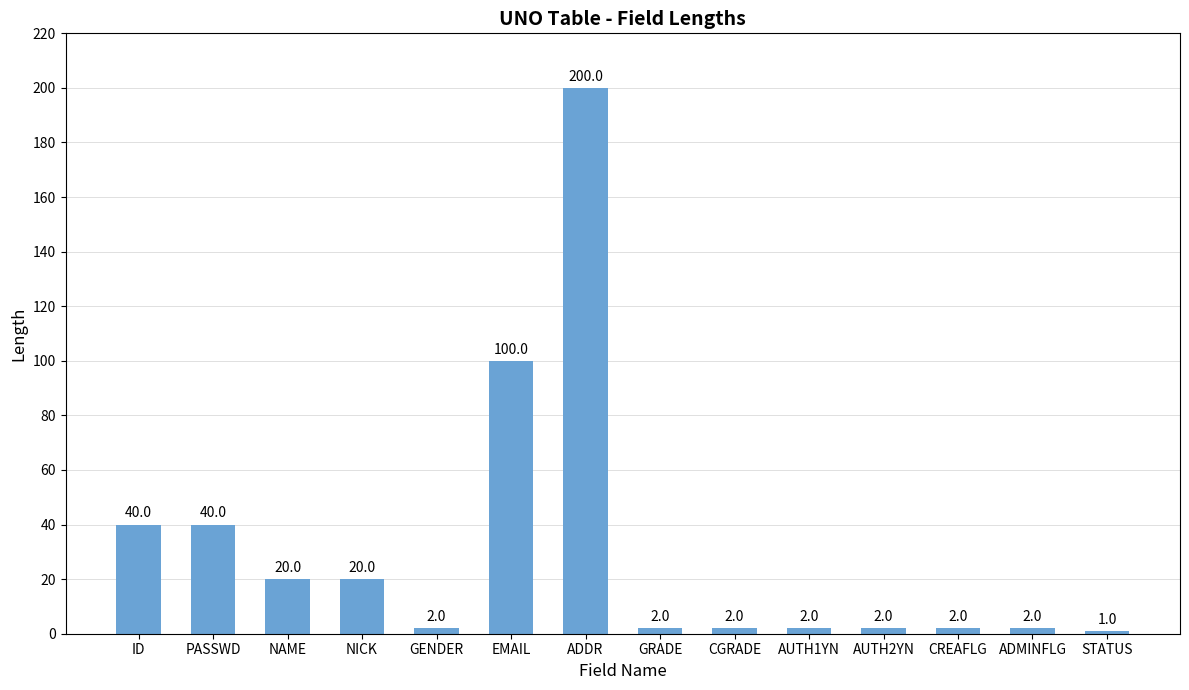

At which category does the chart reach its peak across all series?

ADDR